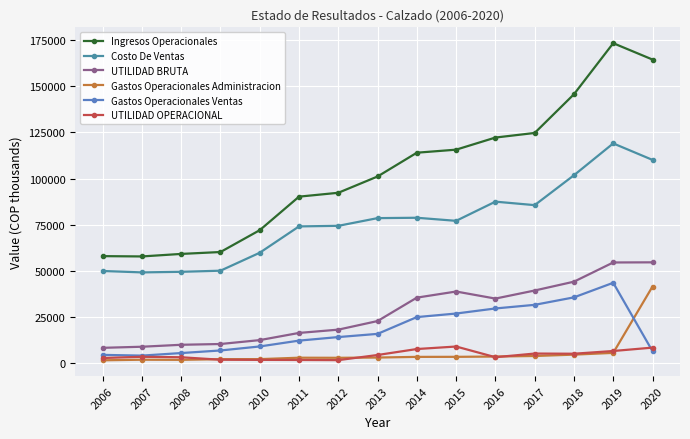

Rank the series by their maximum value, from highest to lowest.

Ingresos Operacionales, Costo De Ventas, UTILIDAD BRUTA, Gastos Operacionales Ventas, Gastos Operacionales Administracion, UTILIDAD OPERACIONAL